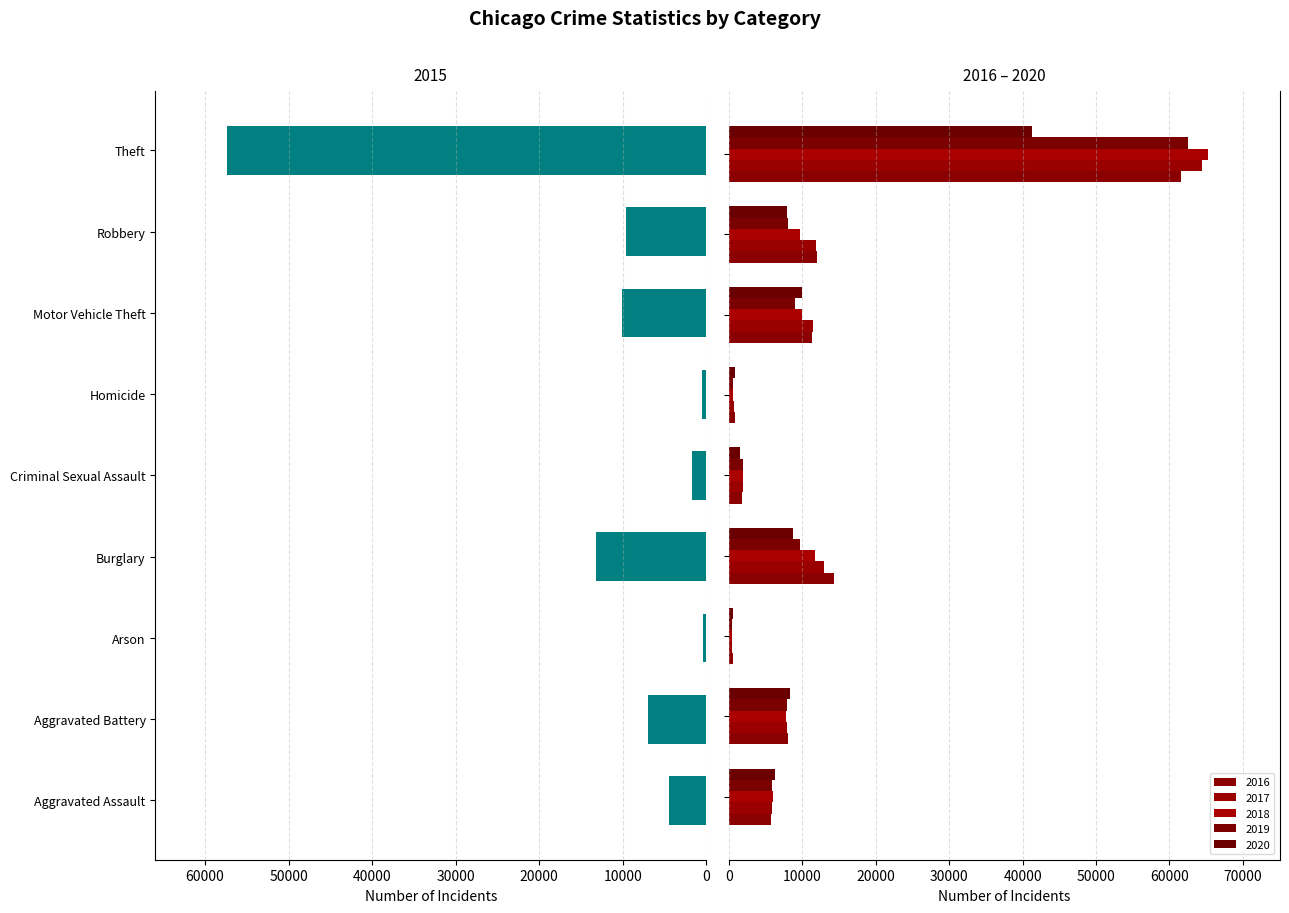

What is the lowest value of the 2020 series?

589